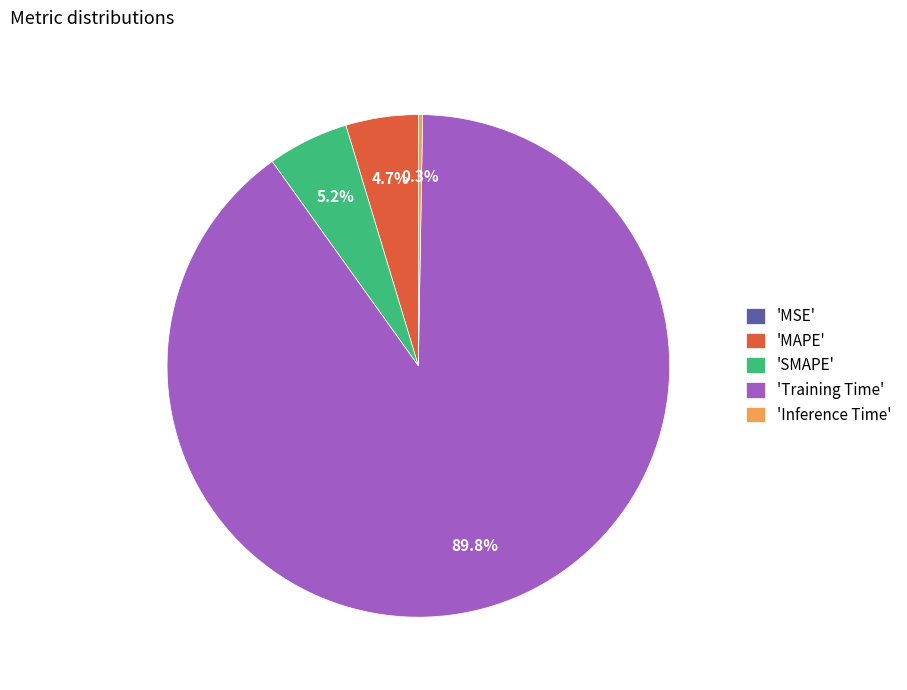

Do 'Training Time' and 'SMAPE' together represent more than half of the pie?

Yes